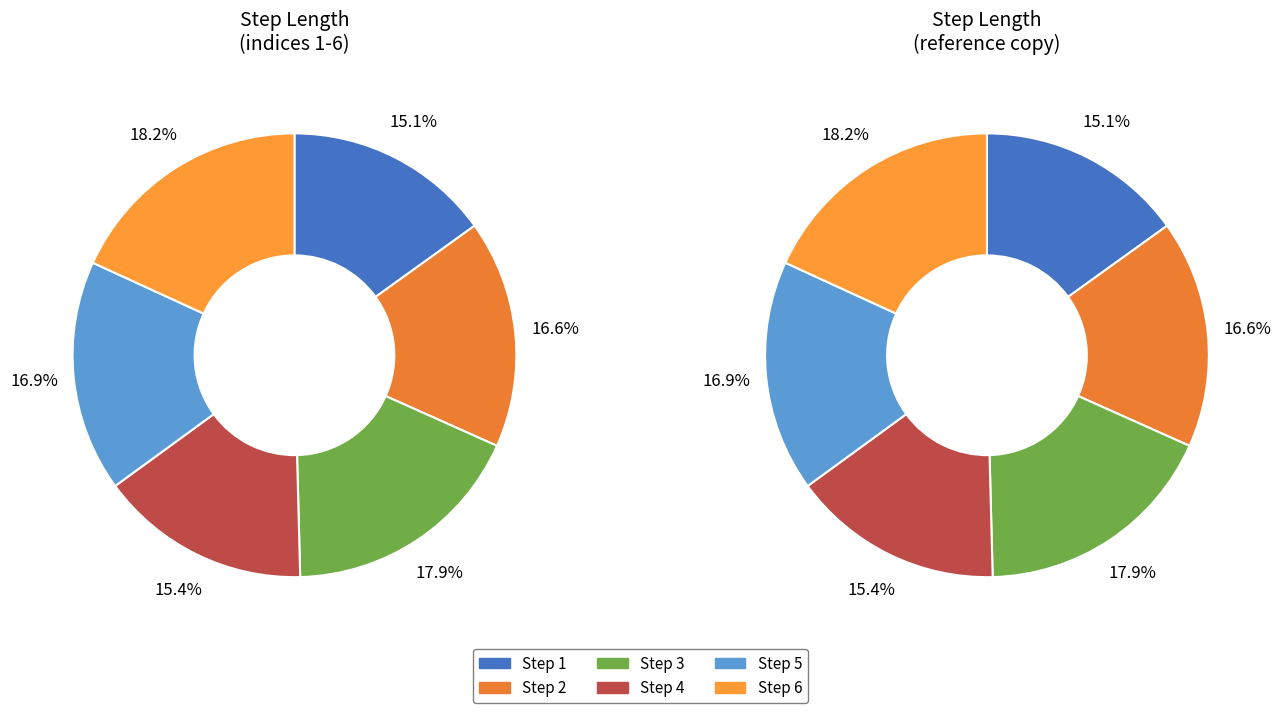

Rank the categories by value from lowest to highest.

1, 4, 2, 5, 3, 6